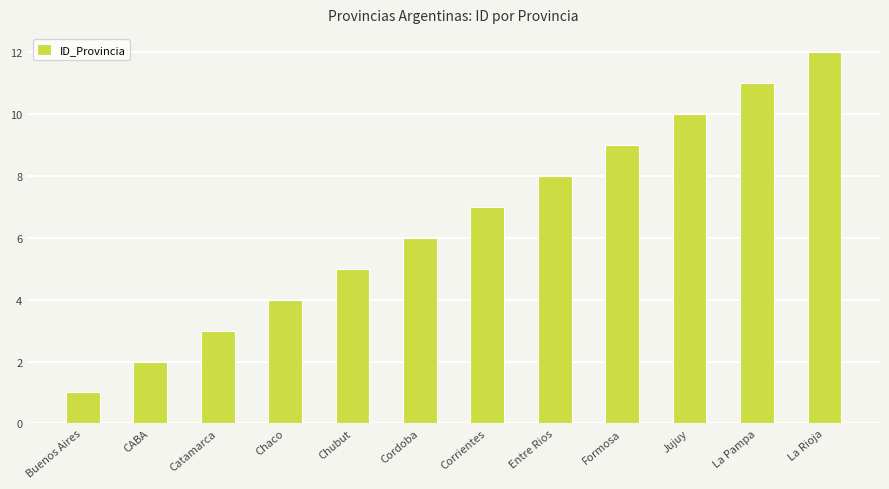

How many series are shown in this chart?

1